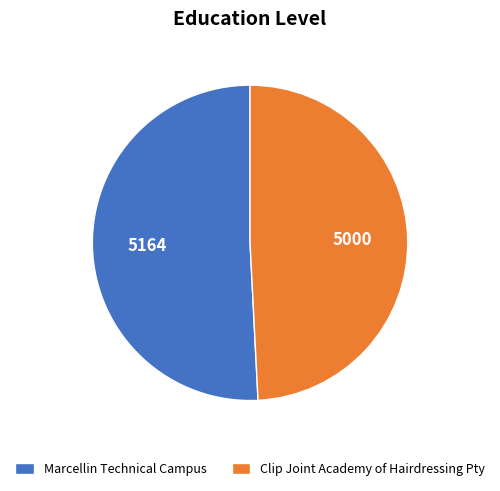

Which category accounts for the majority?

Marcellin Technical Campus